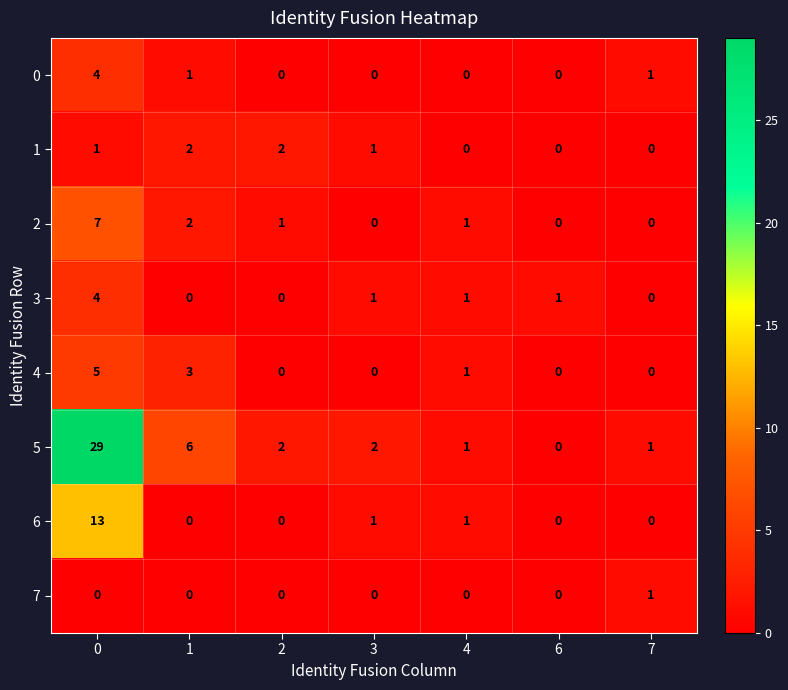

Which series has the widest spread of values?

5